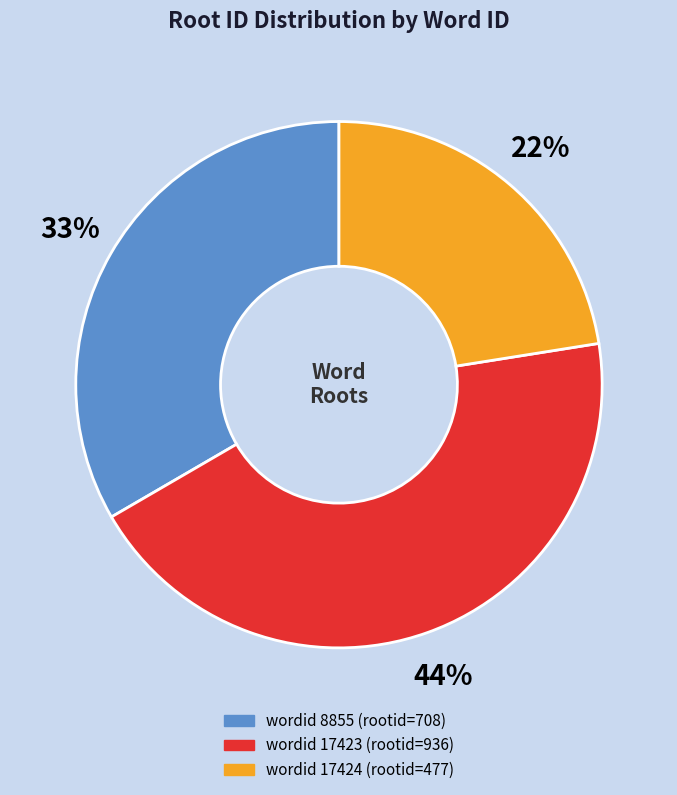

To the nearest percent, what is the average slice percentage?

33%